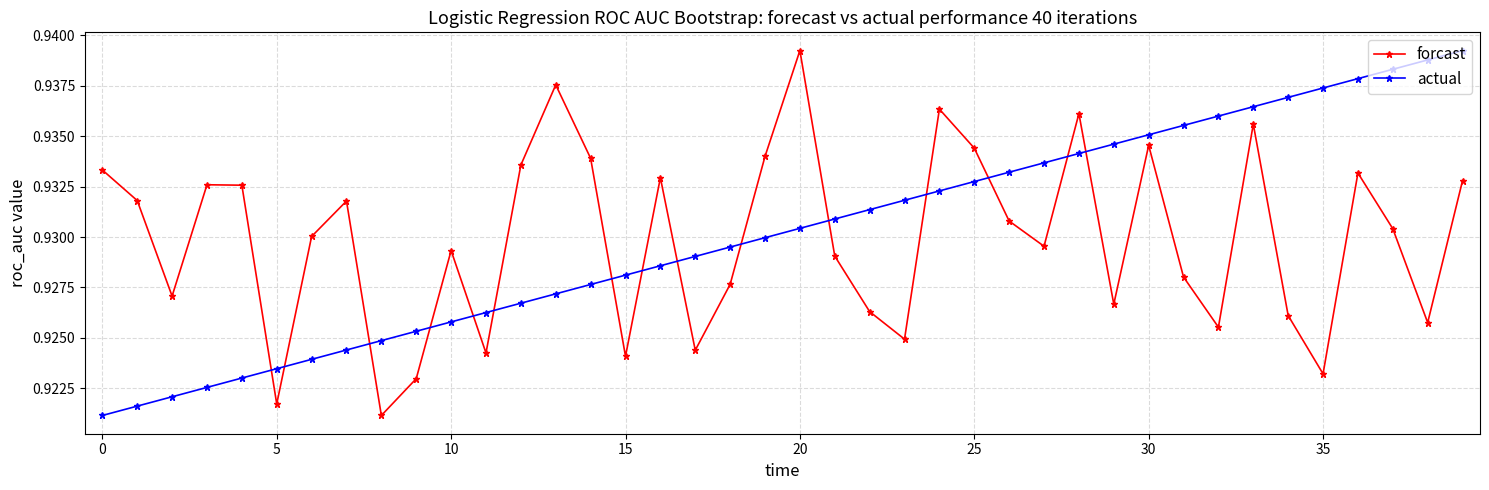

How many actual values are between 0 and 1?

40